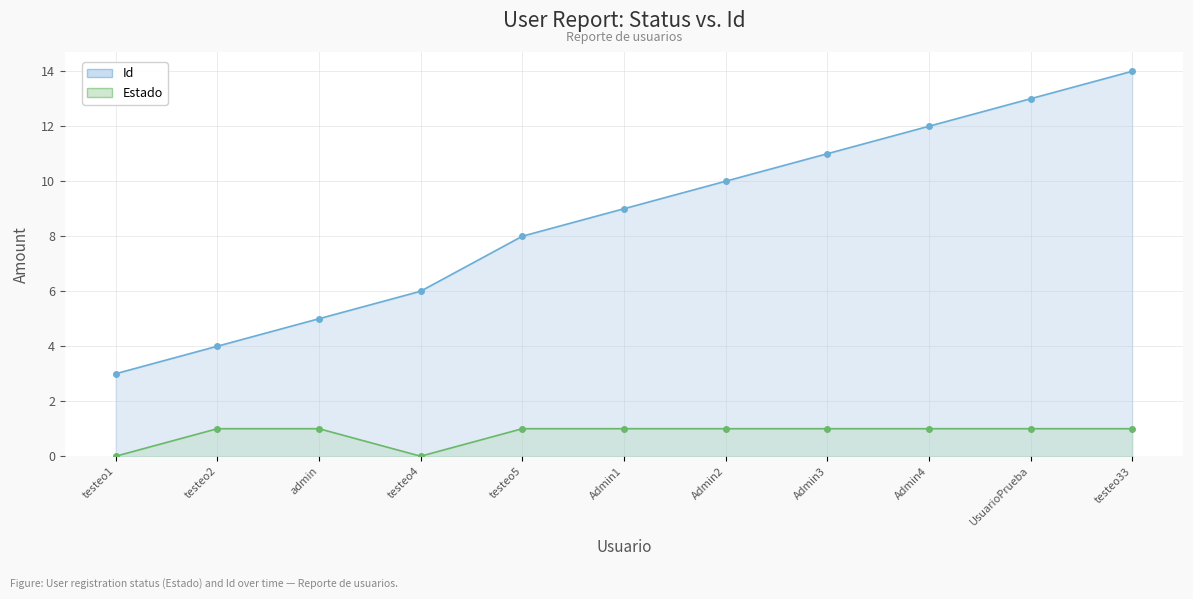

At which category does the chart reach its minimum across all series?

testeo1